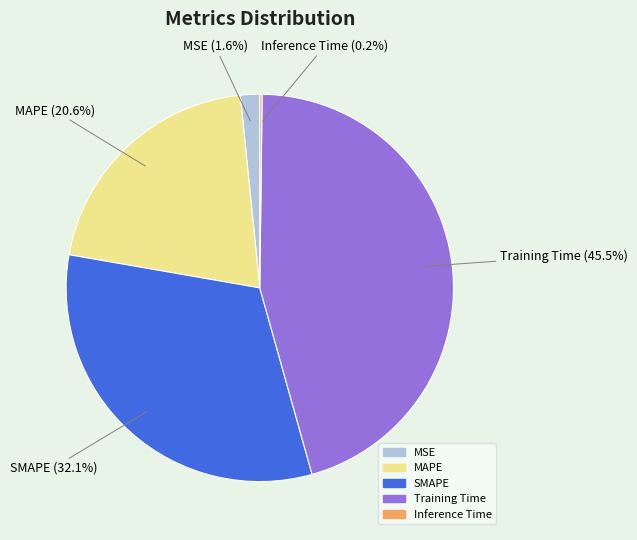

What is the total percentage of MAPE and Training Time?

66.1%